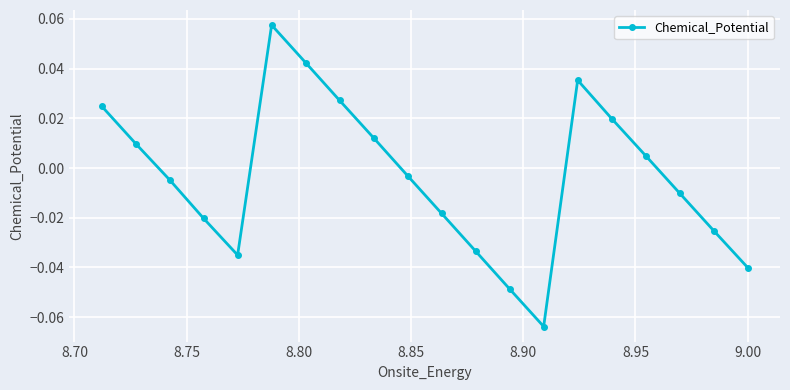

Reading right to left, extract all data points from this chart.

0.0	0.0	-0.0	-0.0	-0.0	0.1	0.0	0.0	0.0	-0.0	-0.0	-0.0	-0.0	-0.1	0.0	0.0	0.0	-0.0	-0.0	-0.0